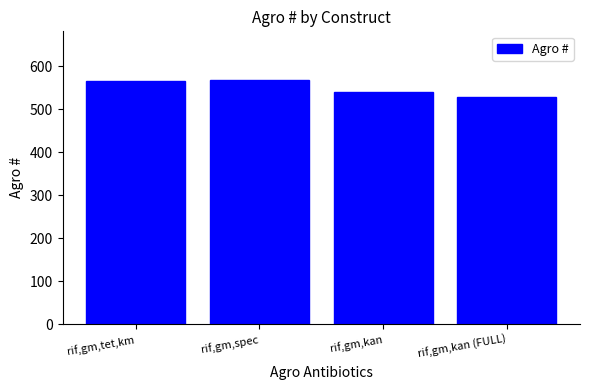

True or false: the data shows 115 at rif,gm,kan (FULL).

False